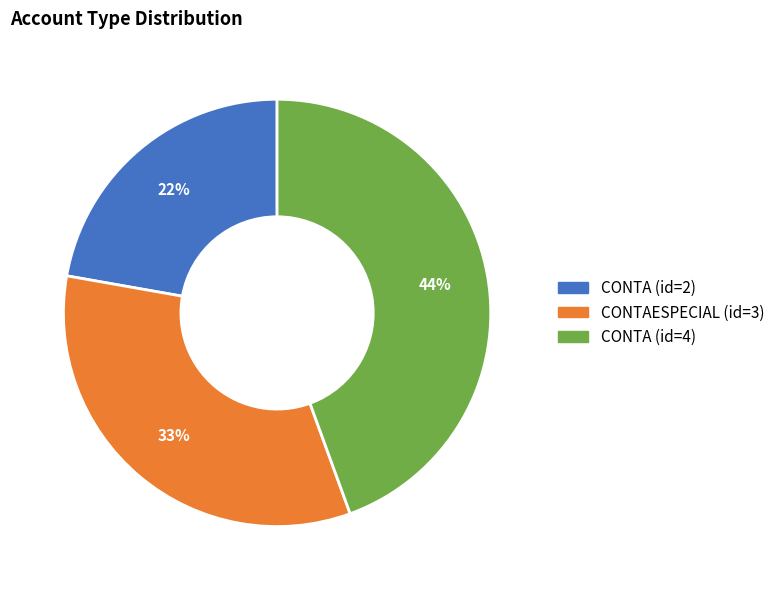

To the nearest percent, what is the average slice percentage?

33%